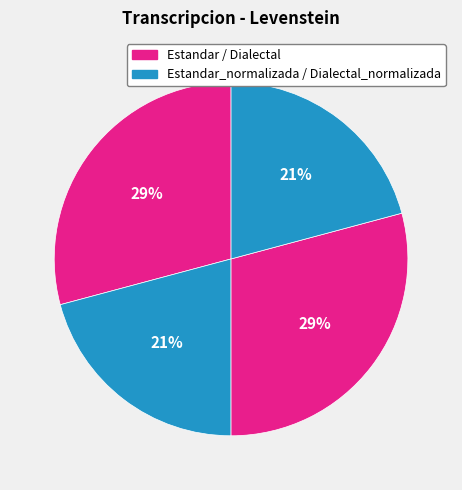

How many segments does this pie chart have?

4